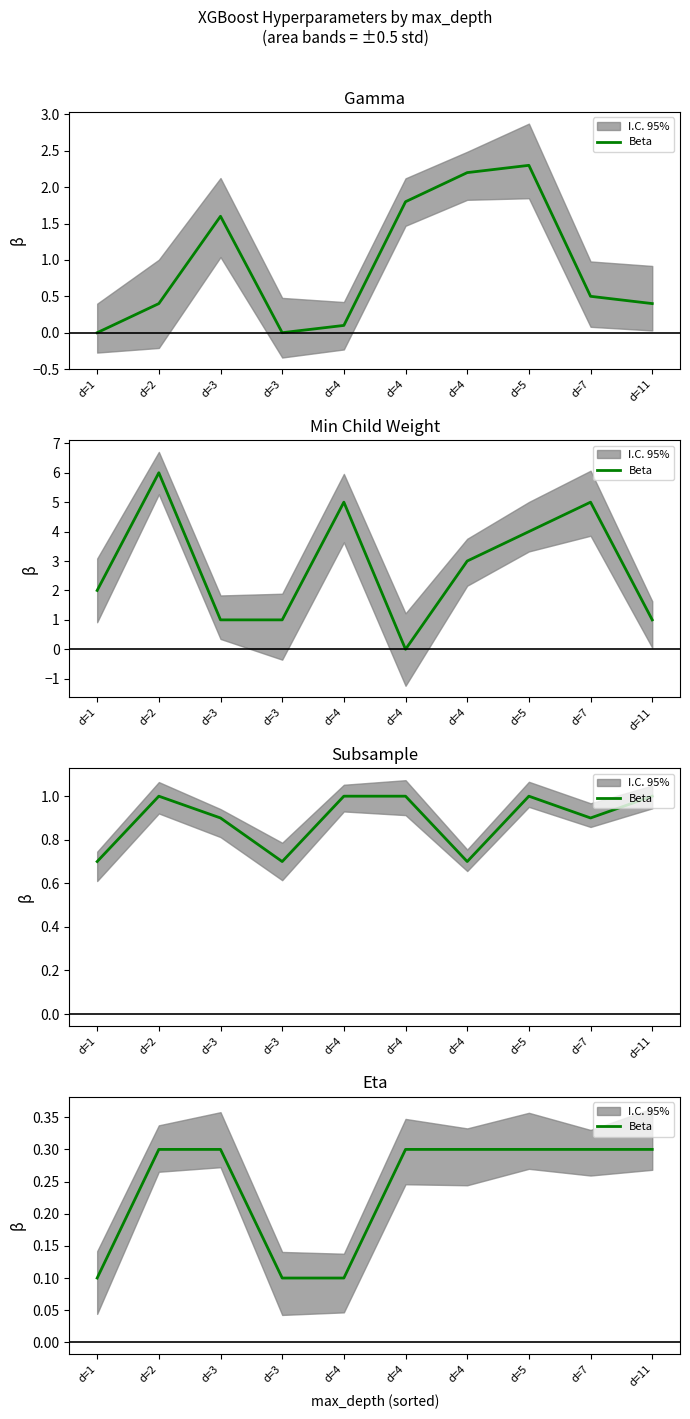

At which label is the value closest to 0?

d=1